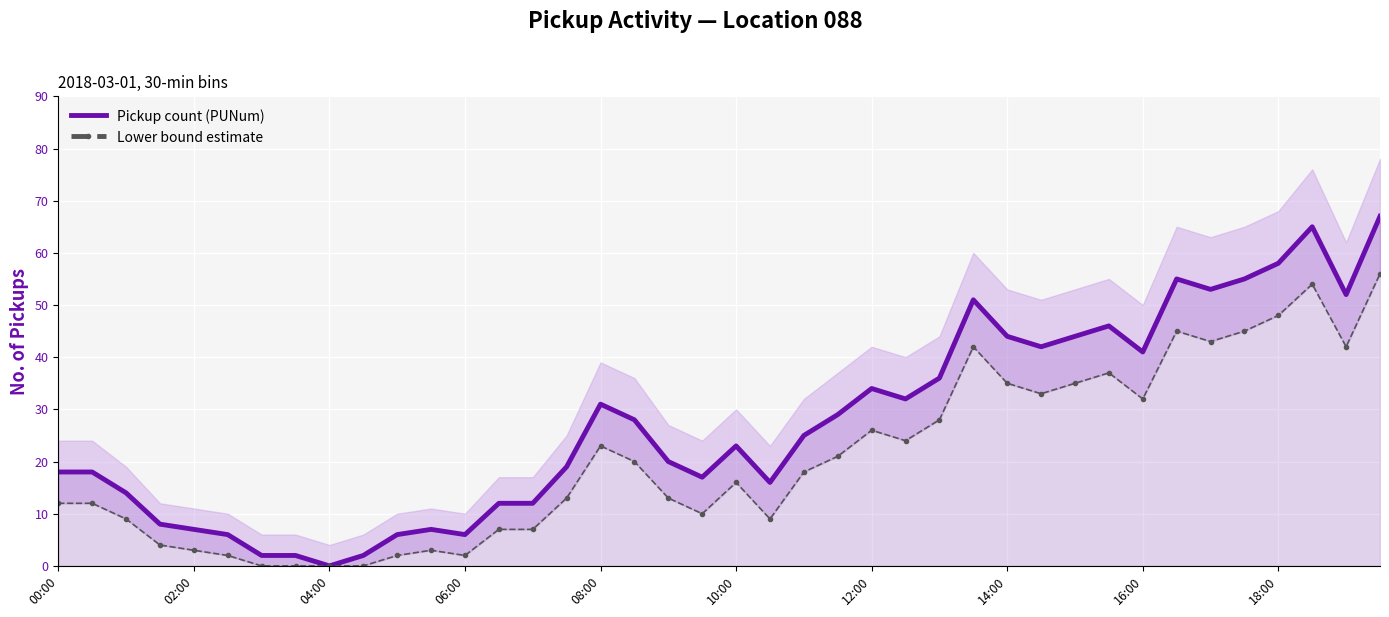

True or false: Pickup count (PUNum) and Lower bound estimate intersect in this chart.

False